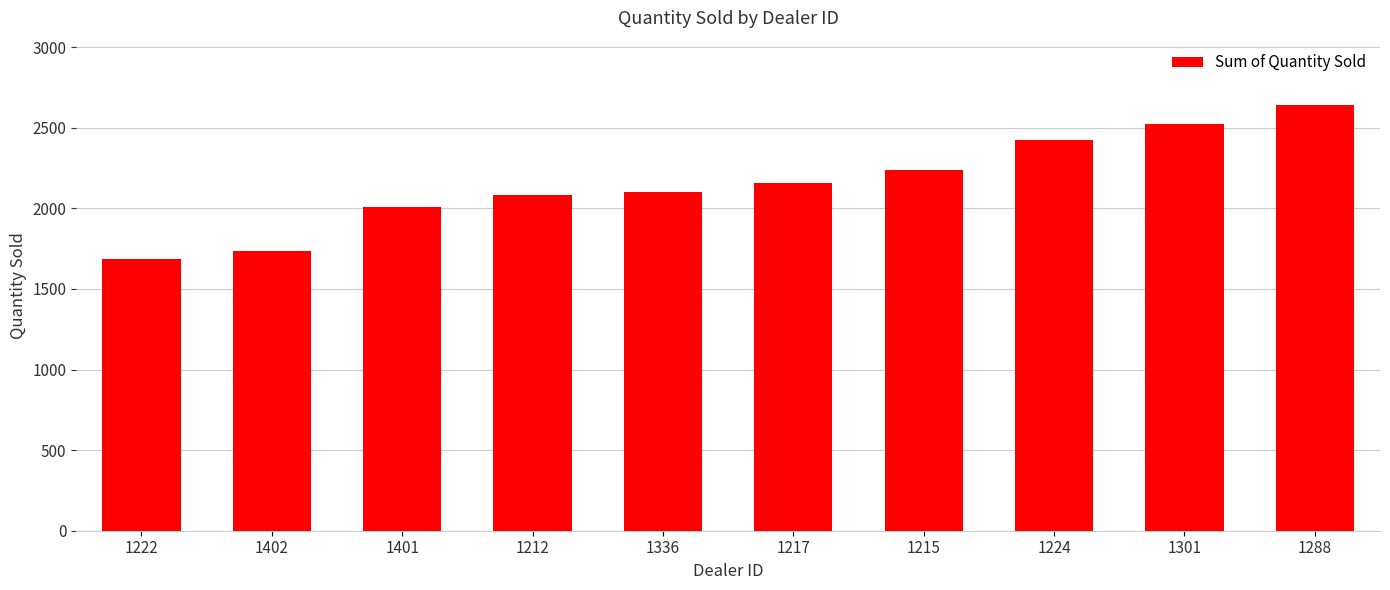

Which has a higher value, 1222 or 1288?

1288